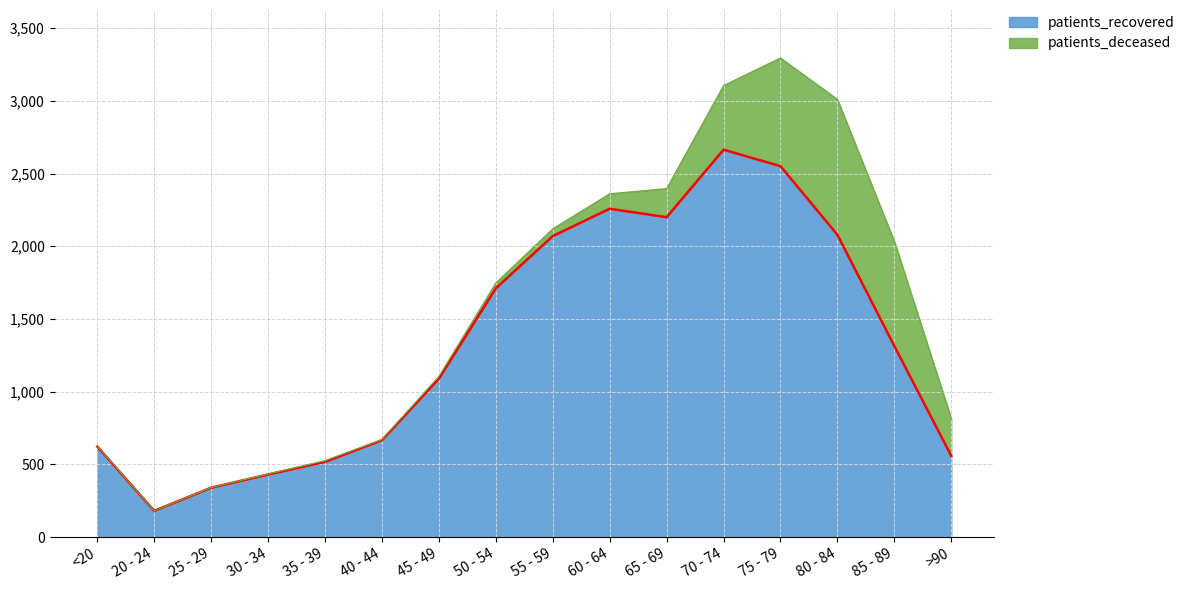

True or false: the data shows 181 at 20 - 24.

True